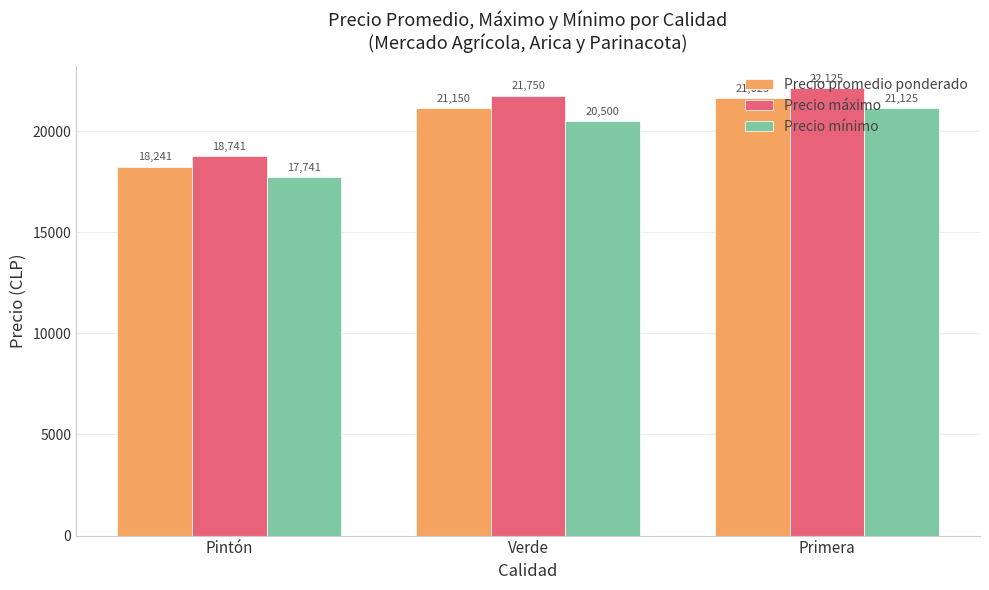

How many categories are shown in the chart?

3